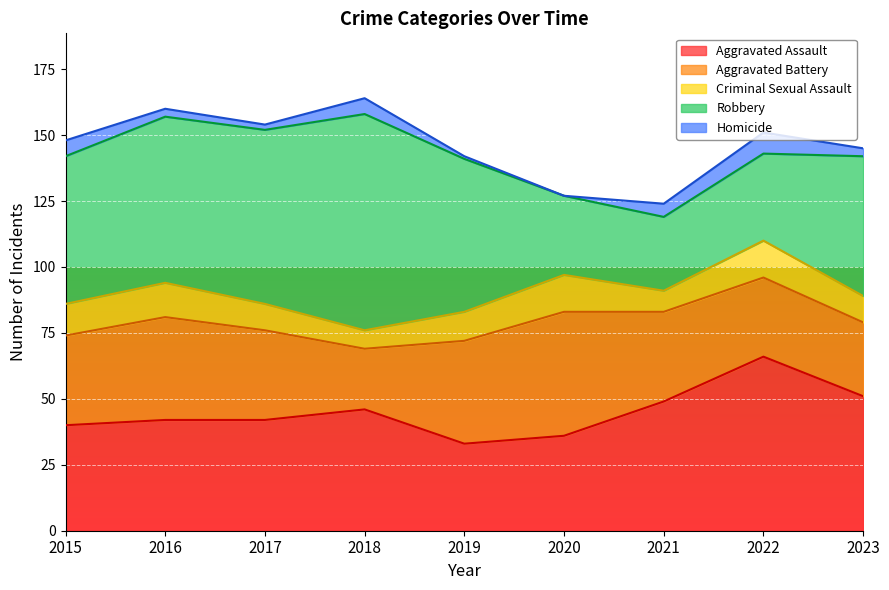

At which label is Homicide closest to 4?

2016